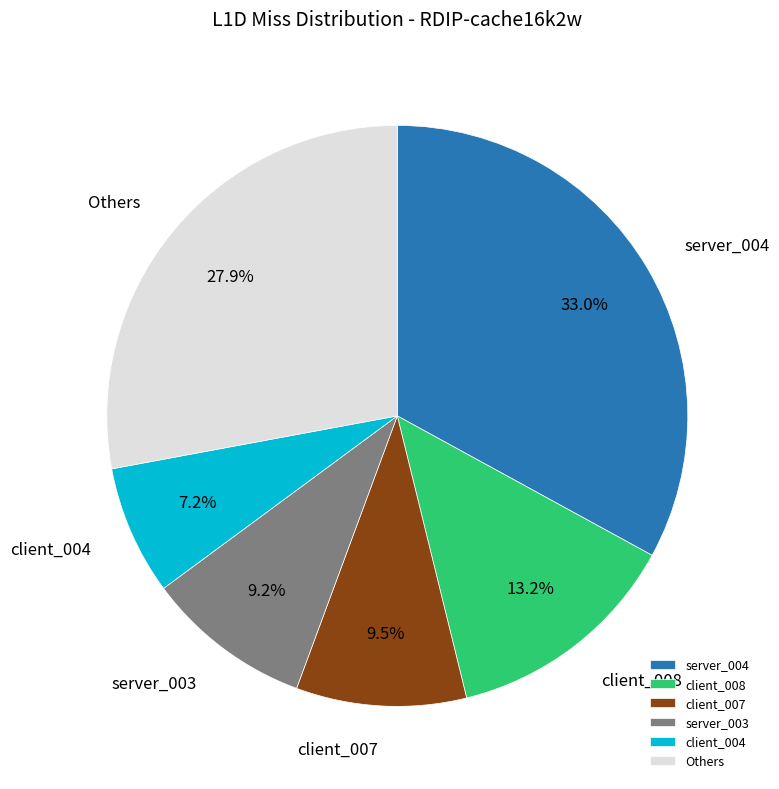

Between server_003 and client_008, which is larger?

client_008